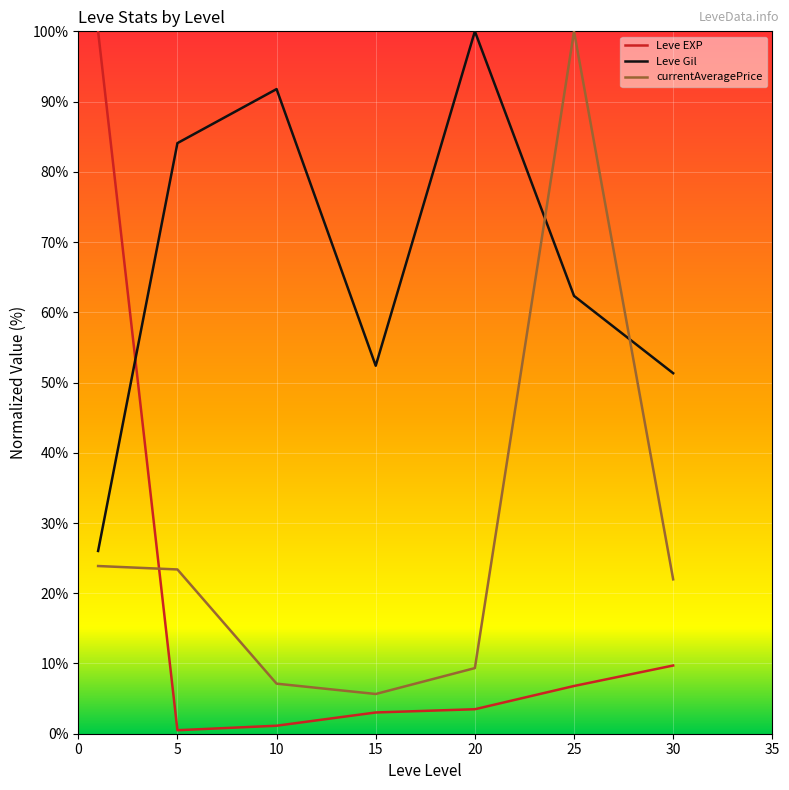

What is the difference between the second highest and second lowest values in the Leve EXP series?

8.6